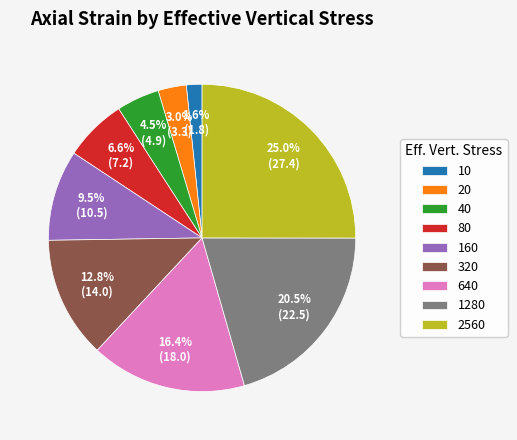

What portion of the pie excludes 640?

83.6%